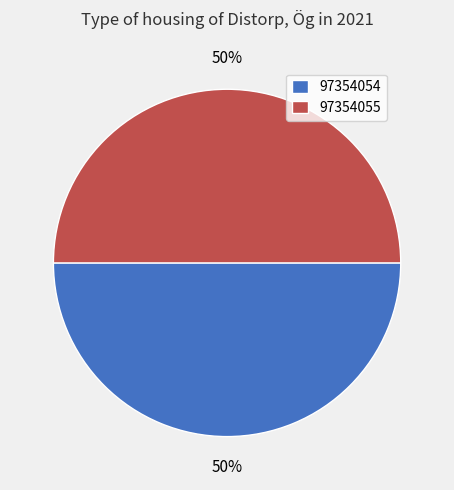

What percentage is the 97354054 slice, to the nearest percent?

50%